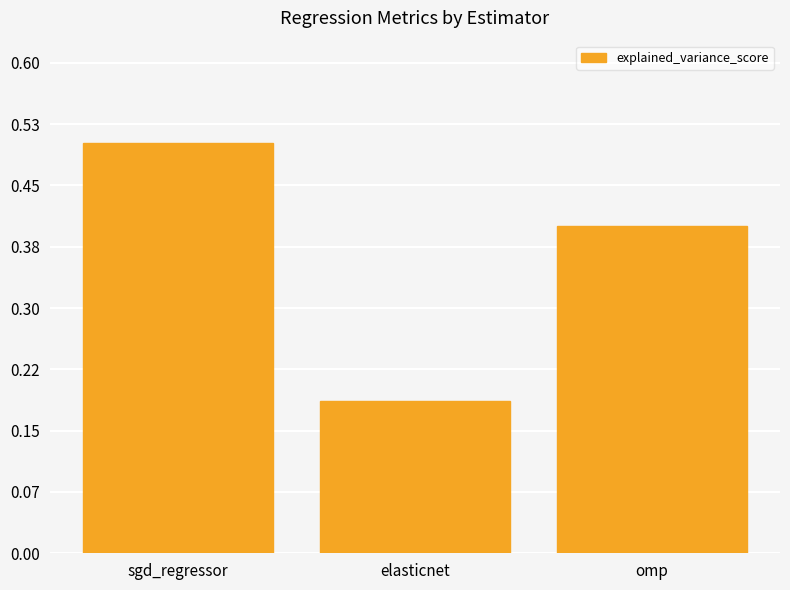

What is the label of the 1st bar from the right?

omp